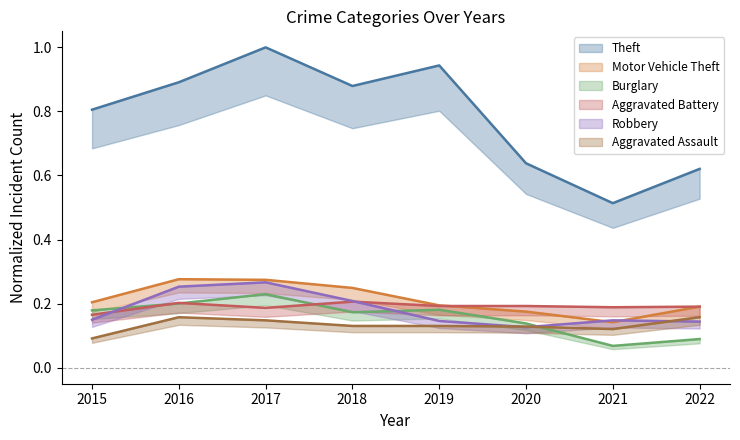

What is the lowest value of the Aggravated Battery series?

0.2